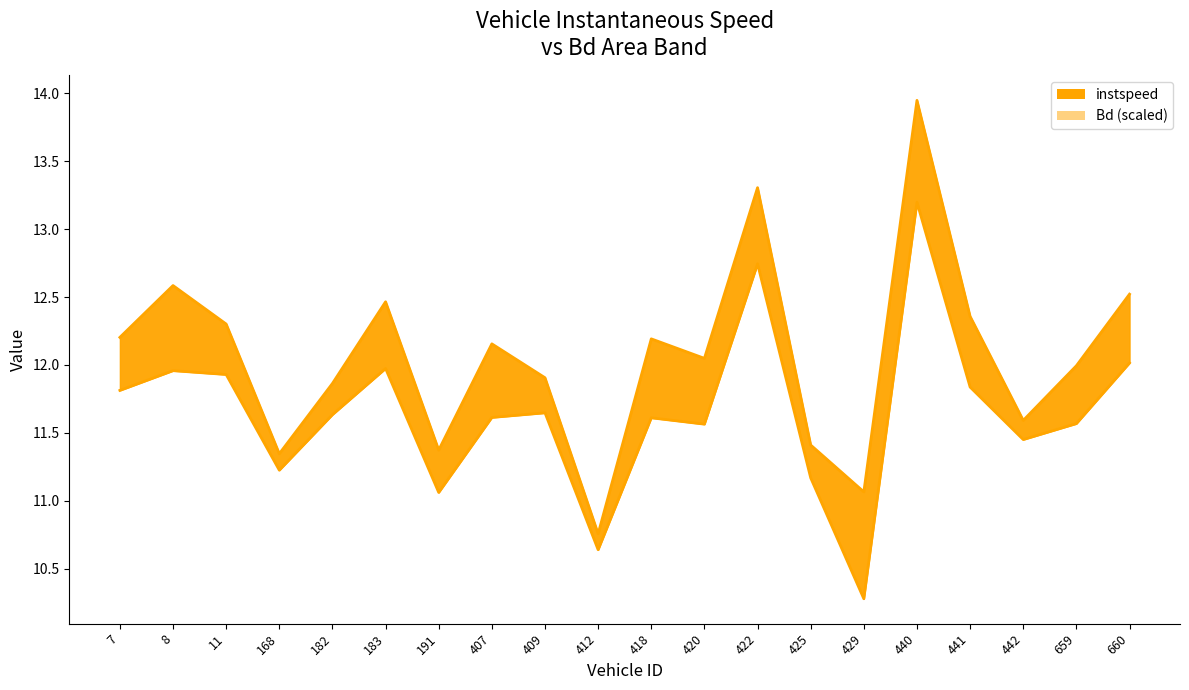

Reading left to right, extract all data points from this chart.

instspeed_line: 12.2	12.6	12.3	11.3	11.9	12.5	11.4	12.2	11.9	10.8	12.2	12.0	13.3	11.4	11.1	13.9	12.4	11.6	12.0	12.5
Bd_line: 11.8	12.0	11.9	11.2	11.6	12.0	11.1	11.6	11.6	10.6	11.6	11.6	12.7	11.2	10.3	13.2	11.8	11.5	11.6	12.0